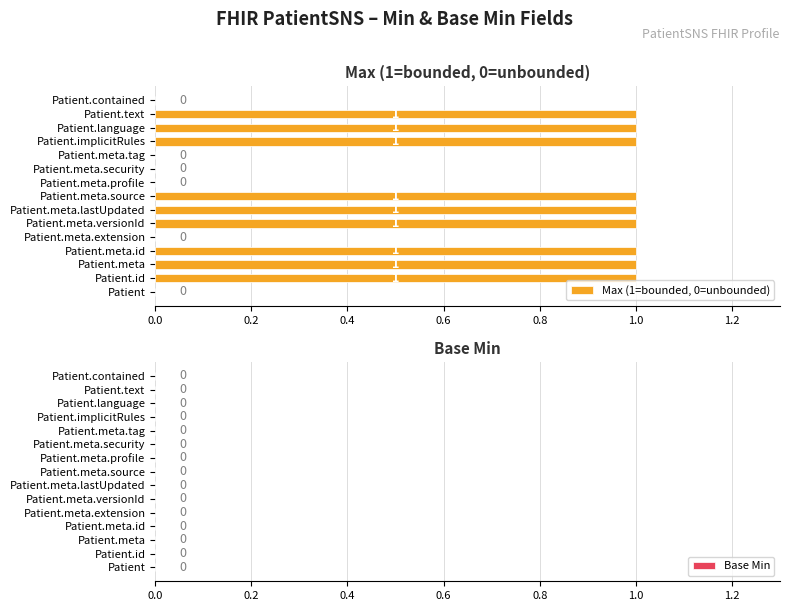

Between Patient.meta and Patient.meta.tag, which is larger?

Patient.meta